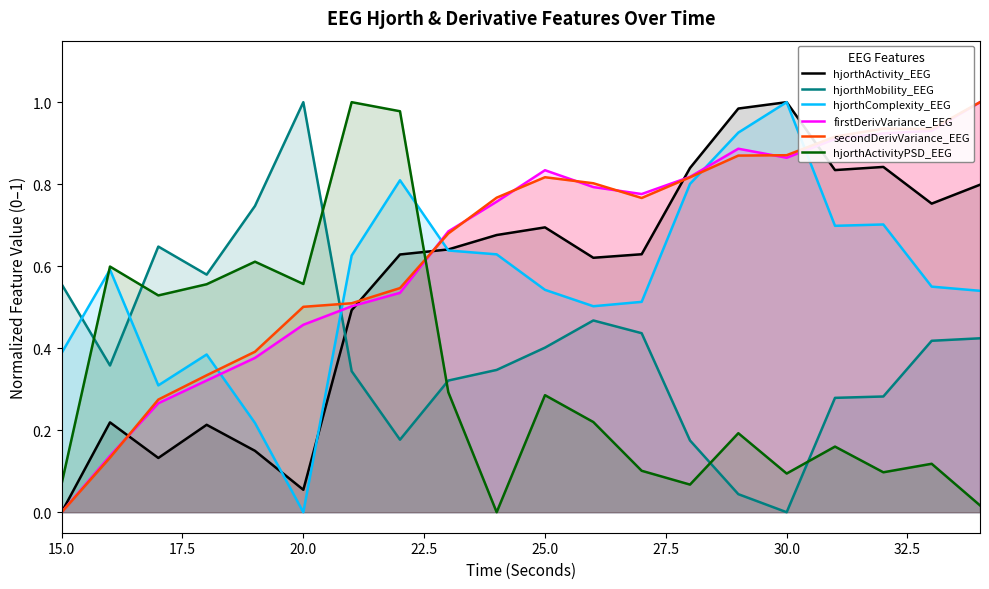

How many times do hjorthActivity_EEG and secondDerivVariance_EEG cross each other?

5